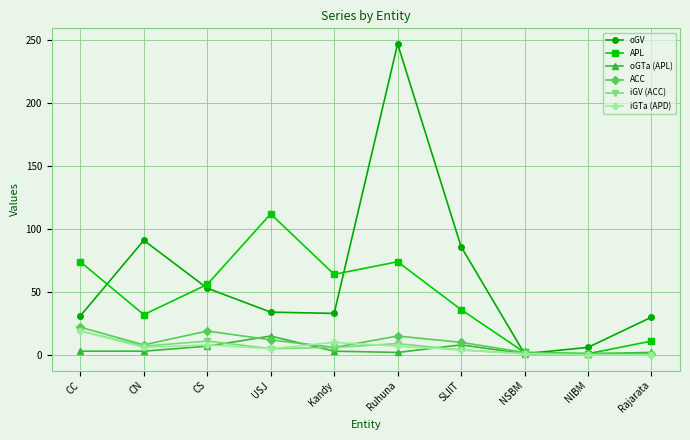

How many interior local valleys does the oGV series have?

2